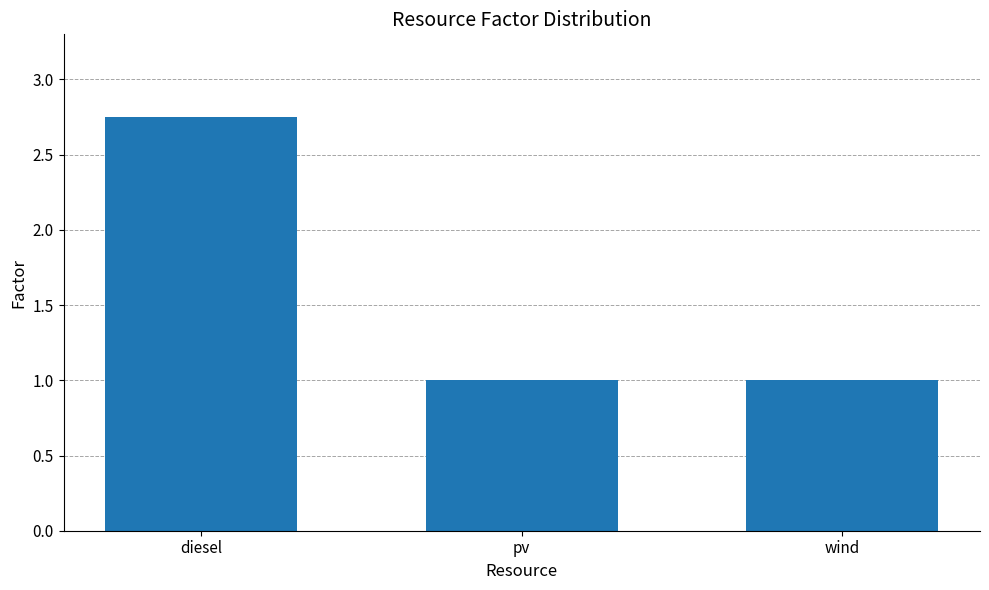

What is the average value?

1.6